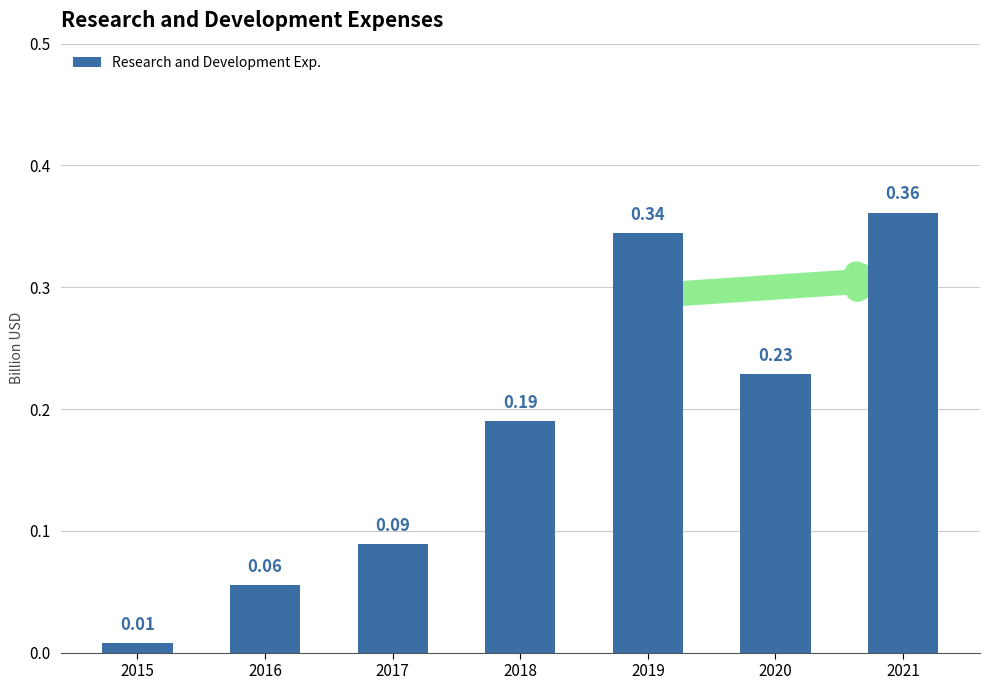

What is the sum of all values?

1.3